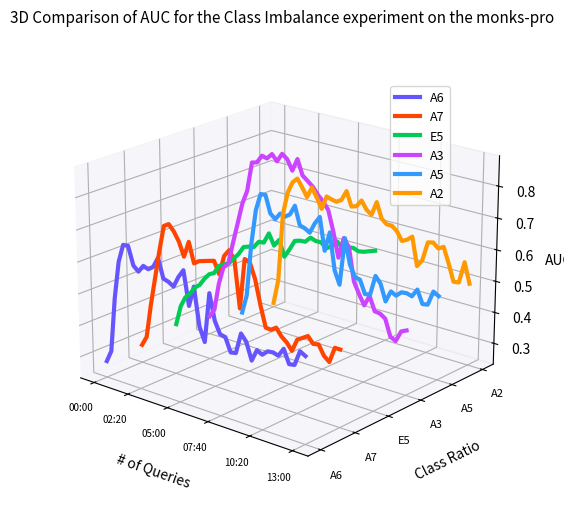

True or false: A6 and A2 cross at least once.

False